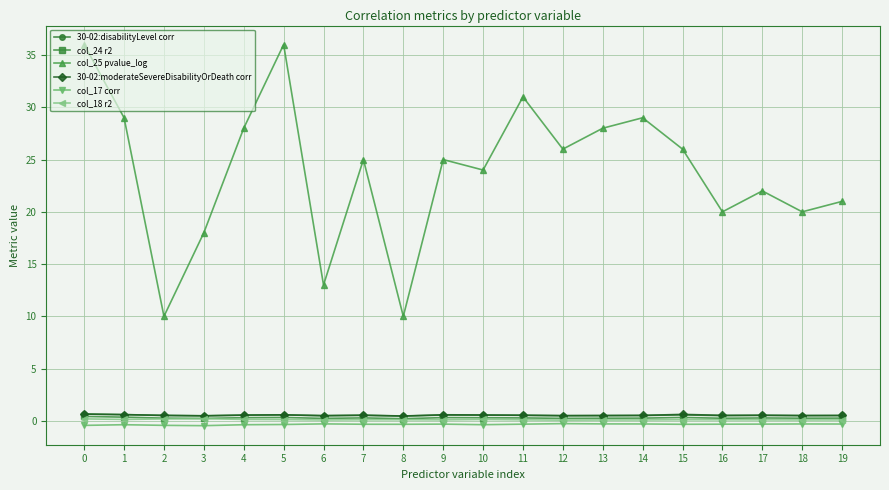

Read the col_25 pvalue_log value at 18.

20.0